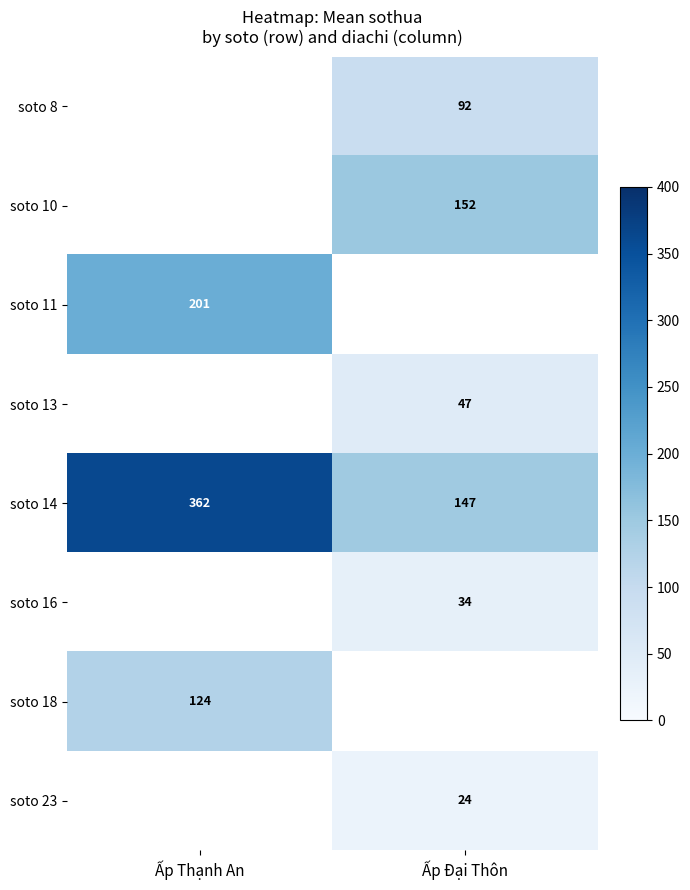

The value of soto 8 at Ấp Đại Thôn is 92.0. True or false?

True